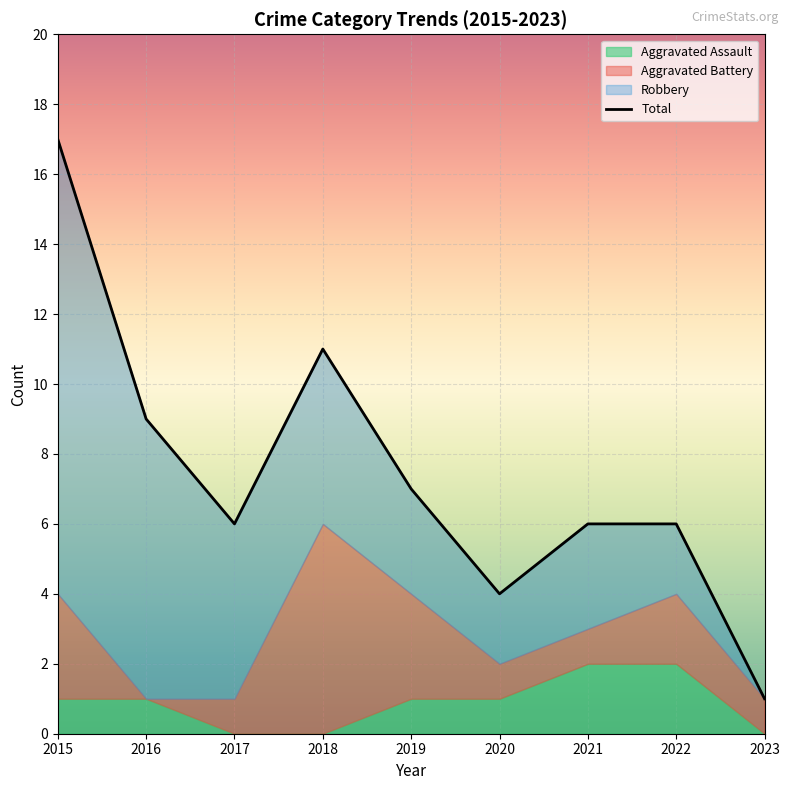

How many times do Aggravated Battery and Aggravated Assault cross each other?

2